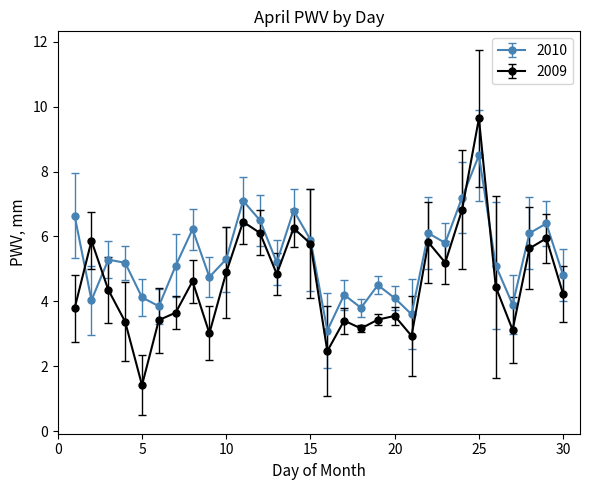

Which series has the largest range (max minus min)?

2009